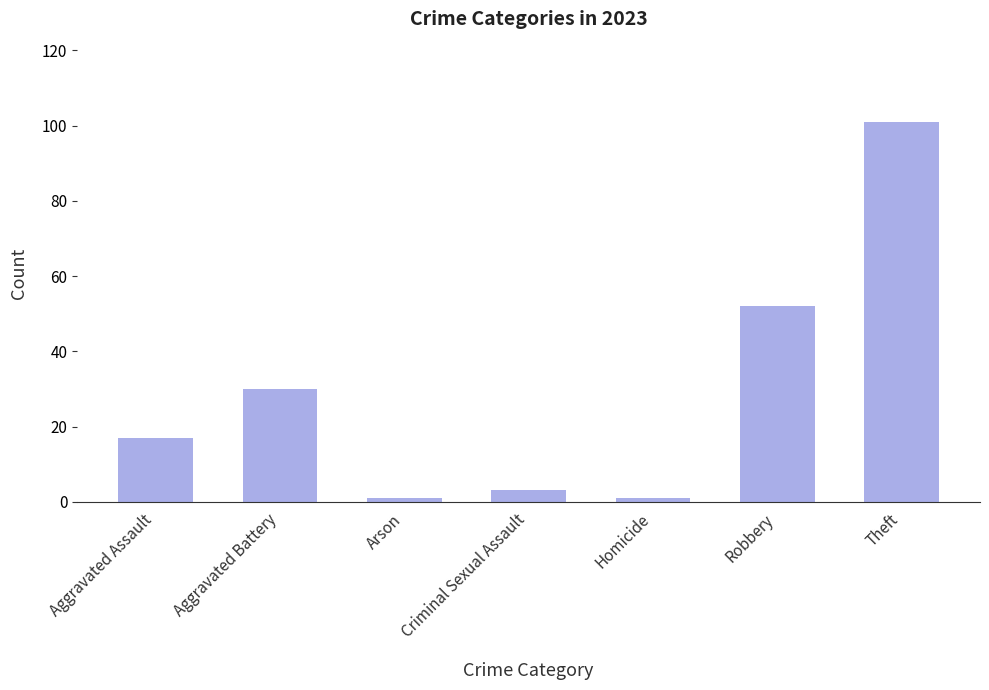

Count the number of data series in this chart.

1